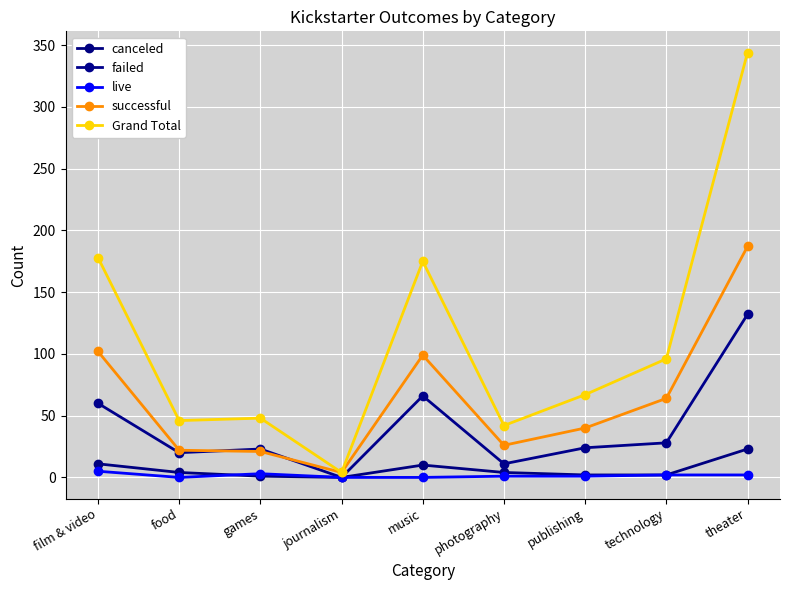

List the labels in order of Grand Total value, largest first.

theater, film & video, music, technology, publishing, games, food, photography, journalism